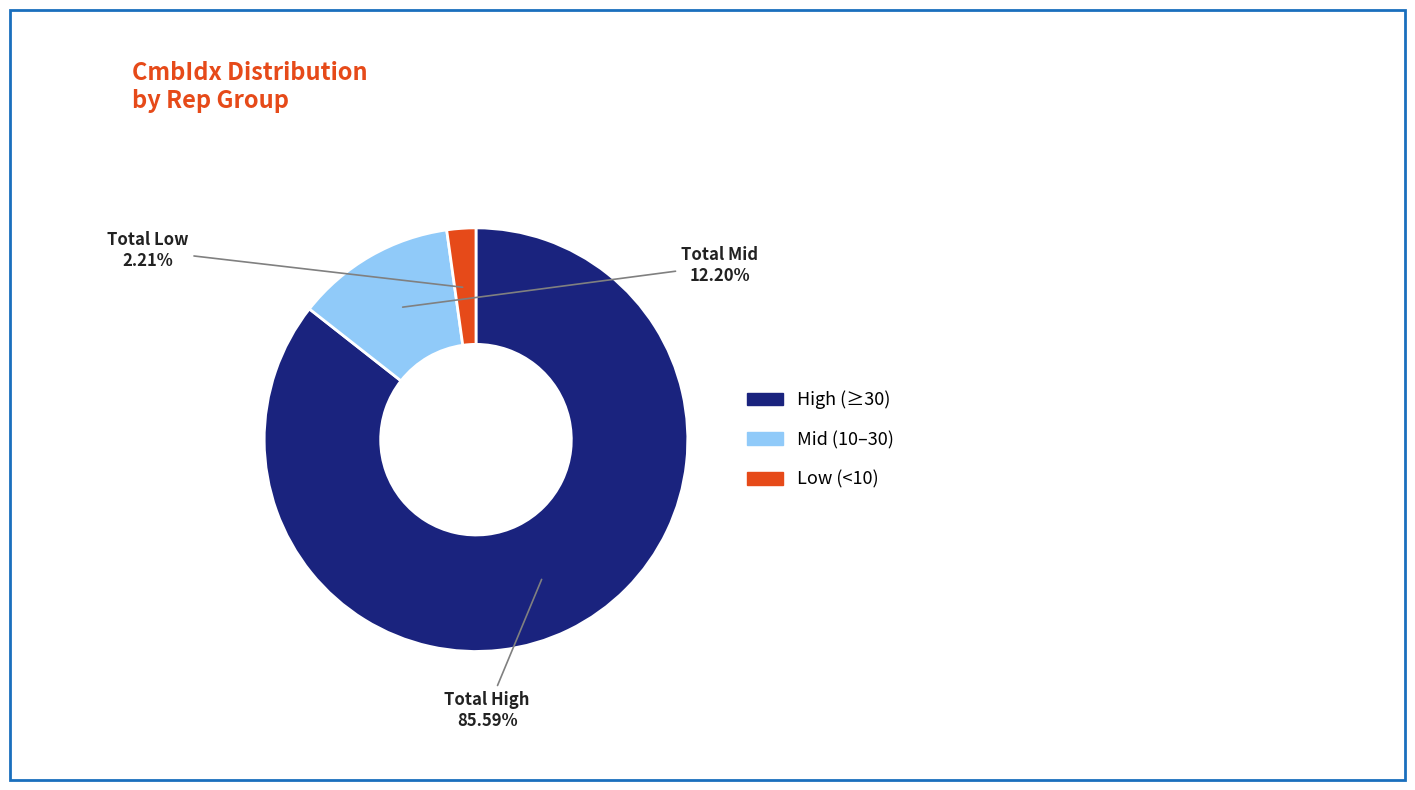

Is there a majority slice in this chart?

Yes